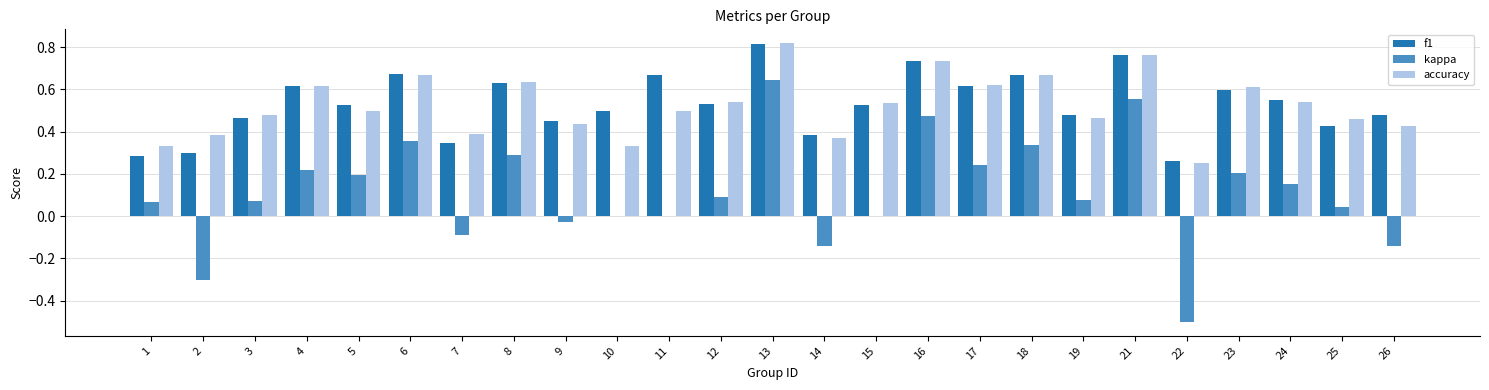

What is the sum of all kappa values?

2.8